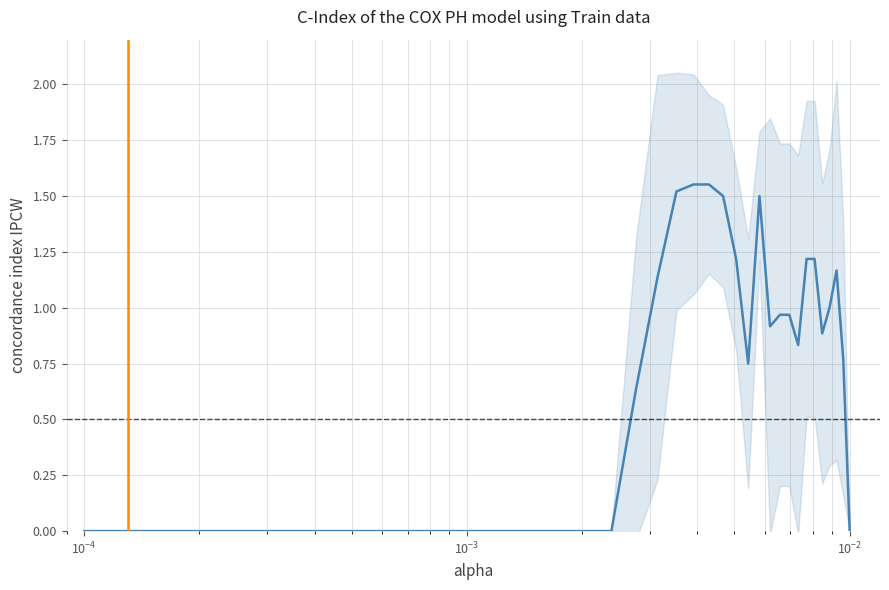

How many points are lower than both their immediate neighbors (excluding endpoints)?

4